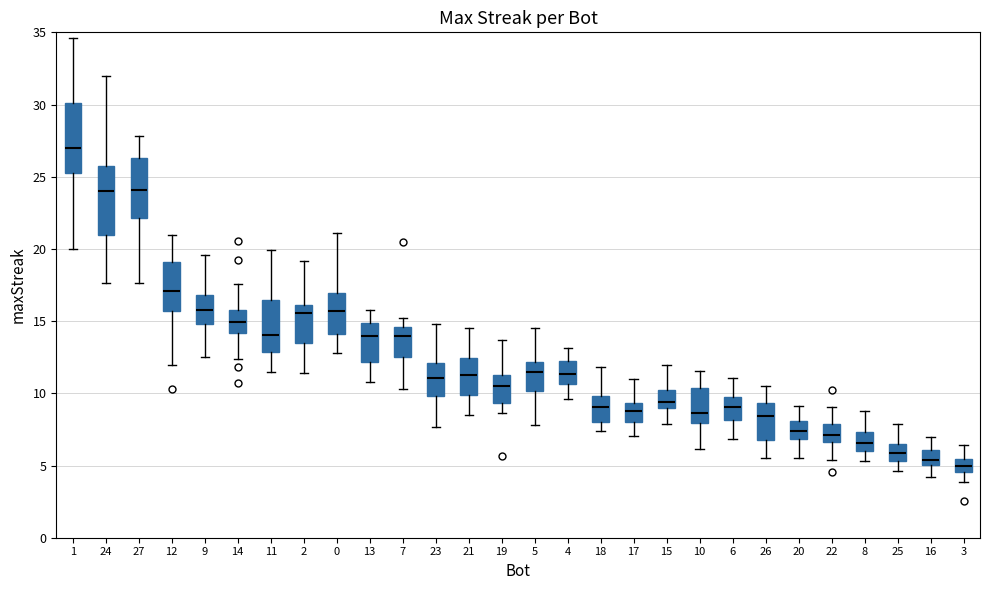

Reading left to right, transcribe this box plot: for each box, give where its median line is, the range the box spans, and where its two whiskers end, as read against the y-axis. The values are not printed on the chart, so give them approximately, as read against the axis.

1: median 27.0, box 25.5 to 30.0, whiskers 20.0 to 34.5
24: median 24.0, box 21.0 to 25.5, whiskers 17.5 to 32.0
27: median 24.0, box 22.0 to 26.5, whiskers 17.5 to 28.0
12: median 17.0, box 15.5 to 19.0, whiskers 12.0 to 21.0
9: median 15.5, box 15.0 to 17.0, whiskers 12.5 to 19.5
14: median 15.0, box 14.0 to 15.5, whiskers 12.5 to 17.5
11: median 14.0, box 13.0 to 16.5, whiskers 11.5 to 20.0
2: median 15.5, box 13.5 to 16.0, whiskers 11.5 to 19.0
0: median 15.5, box 14.0 to 17.0, whiskers 13.0 to 21.0
13: median 14.0, box 12.0 to 15.0, whiskers 11.0 to 16.0
7: median 14.0, box 12.5 to 14.5, whiskers 10.5 to 15.0
23: median 11.0, box 10.0 to 12.0, whiskers 7.5 to 15.0
21: median 11.0, box 10.0 to 12.5, whiskers 8.5 to 14.5
19: median 10.5, box 9.5 to 11.0, whiskers 8.5 to 13.5
5: median 11.5, box 10.0 to 12.0, whiskers 8.0 to 14.5
4: median 11.5, box 10.5 to 12.5, whiskers 9.5 to 13.0
18: median 9.0, box 8.0 to 10.0, whiskers 7.5 to 12.0
17: median 8.5, box 8.0 to 9.5, whiskers 7.0 to 11.0
15: median 9.5, box 9.0 to 10.0, whiskers 8.0 to 12.0
10: median 8.5, box 8.0 to 10.5, whiskers 6.0 to 11.5
6: median 9.0, box 8.0 to 9.5, whiskers 7.0 to 11.0
26: median 8.5, box 7.0 to 9.5, whiskers 5.5 to 10.5
20: median 7.5, box 7.0 to 8.0, whiskers 5.5 to 9.0
22: median 7.0, box 6.5 to 8.0, whiskers 5.5 to 9.0
8: median 6.5, box 6.0 to 7.5, whiskers 5.5 to 9.0
25: median 6.0, box 5.5 to 6.5, whiskers 4.5 to 8.0
16: median 5.5, box 5.0 to 6.0, whiskers 4.0 to 7.0
3: median 5.0, box 4.5 to 5.5, whiskers 4.0 to 6.5